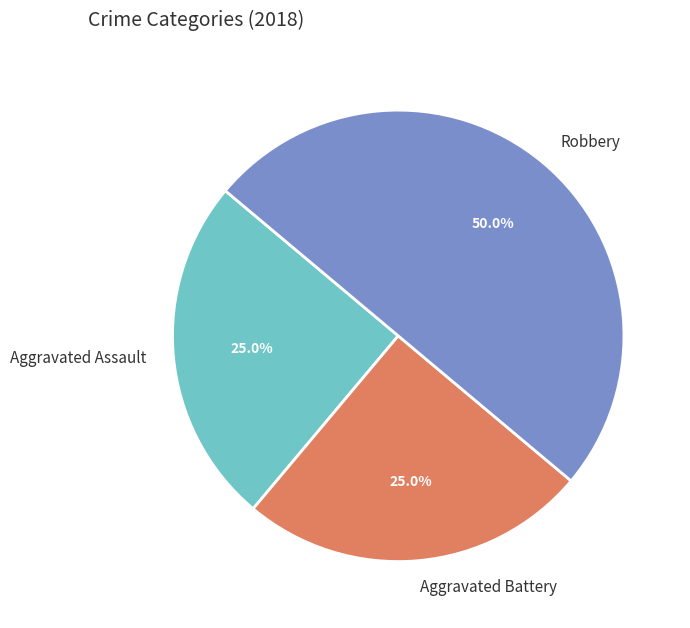

What is the largest slice in the pie chart?

Robbery